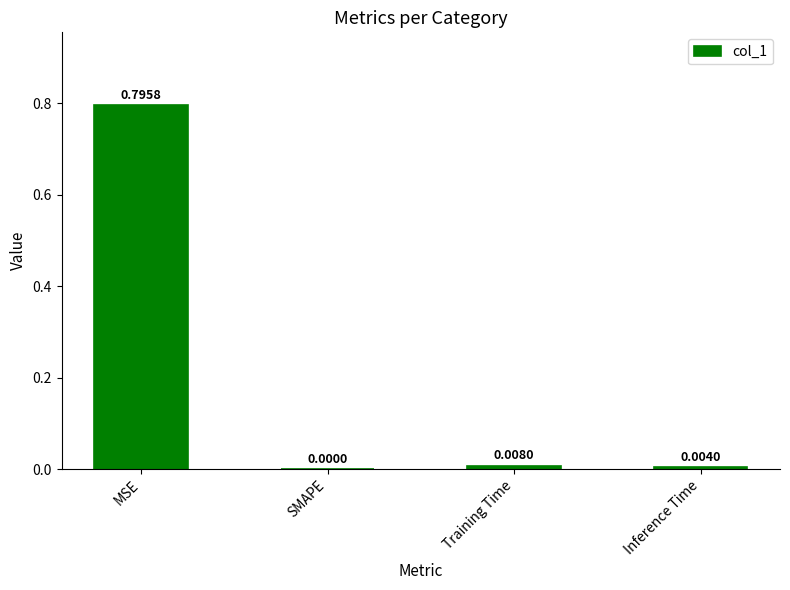

Which label corresponds to the largest value in the chart?

MSE